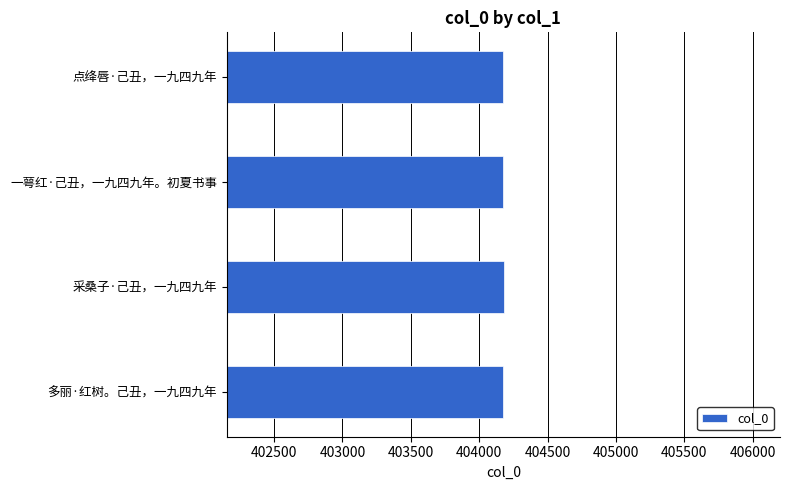

What is the ratio of the value at 采桑子·己丑，一九四九年 to the value at 一萼红·己丑，一九四九年。初夏书事?

1.0